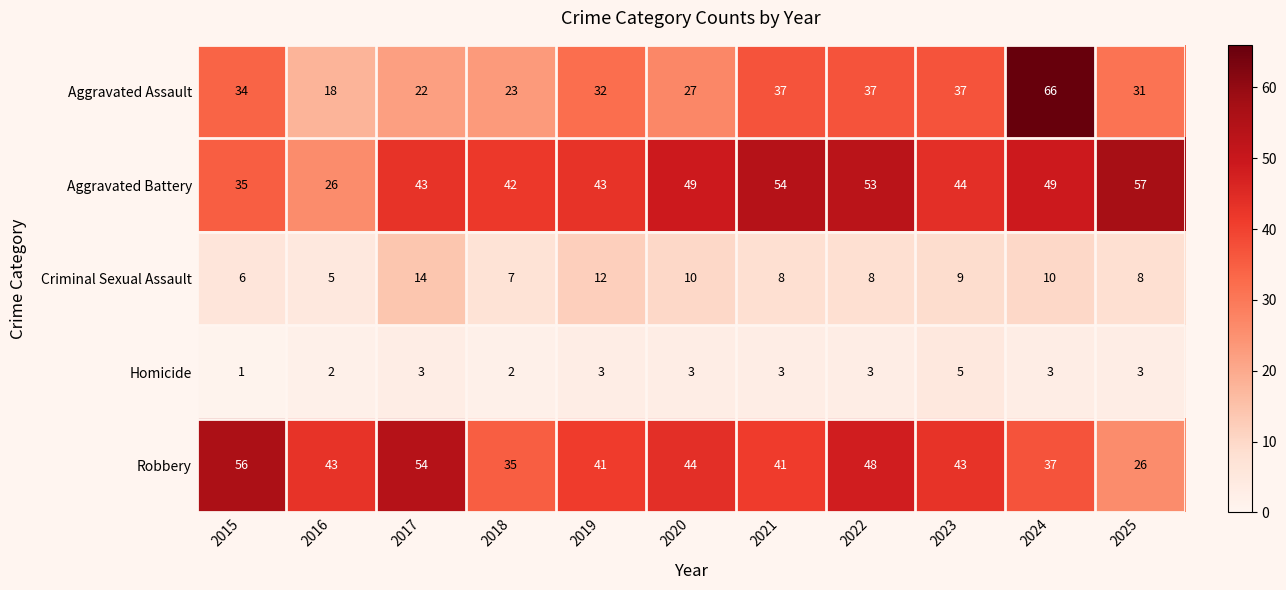

The value of Robbery at 2019 is 29. True or false?

False